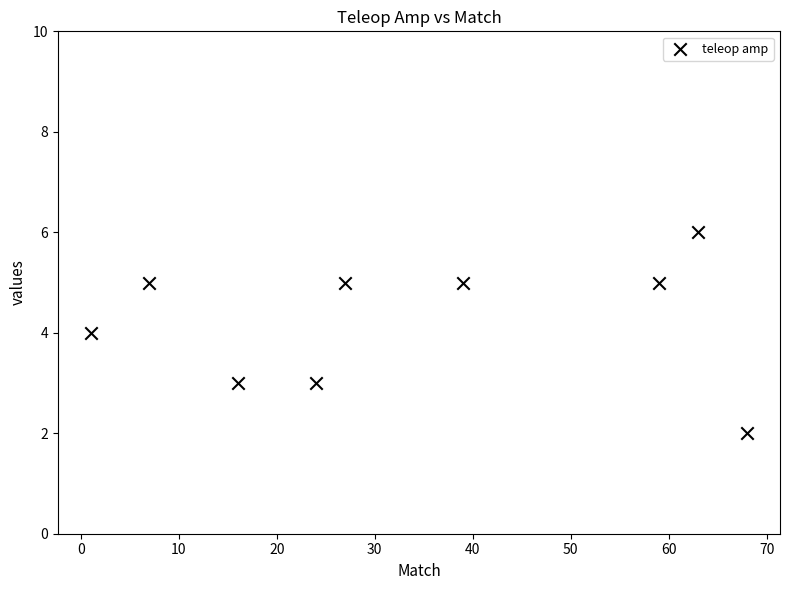

What is the average Y value?

4